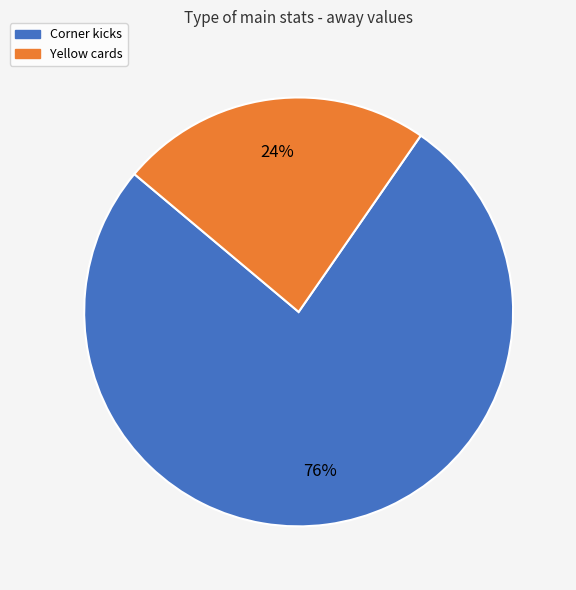

Count the number of slices in the pie.

2